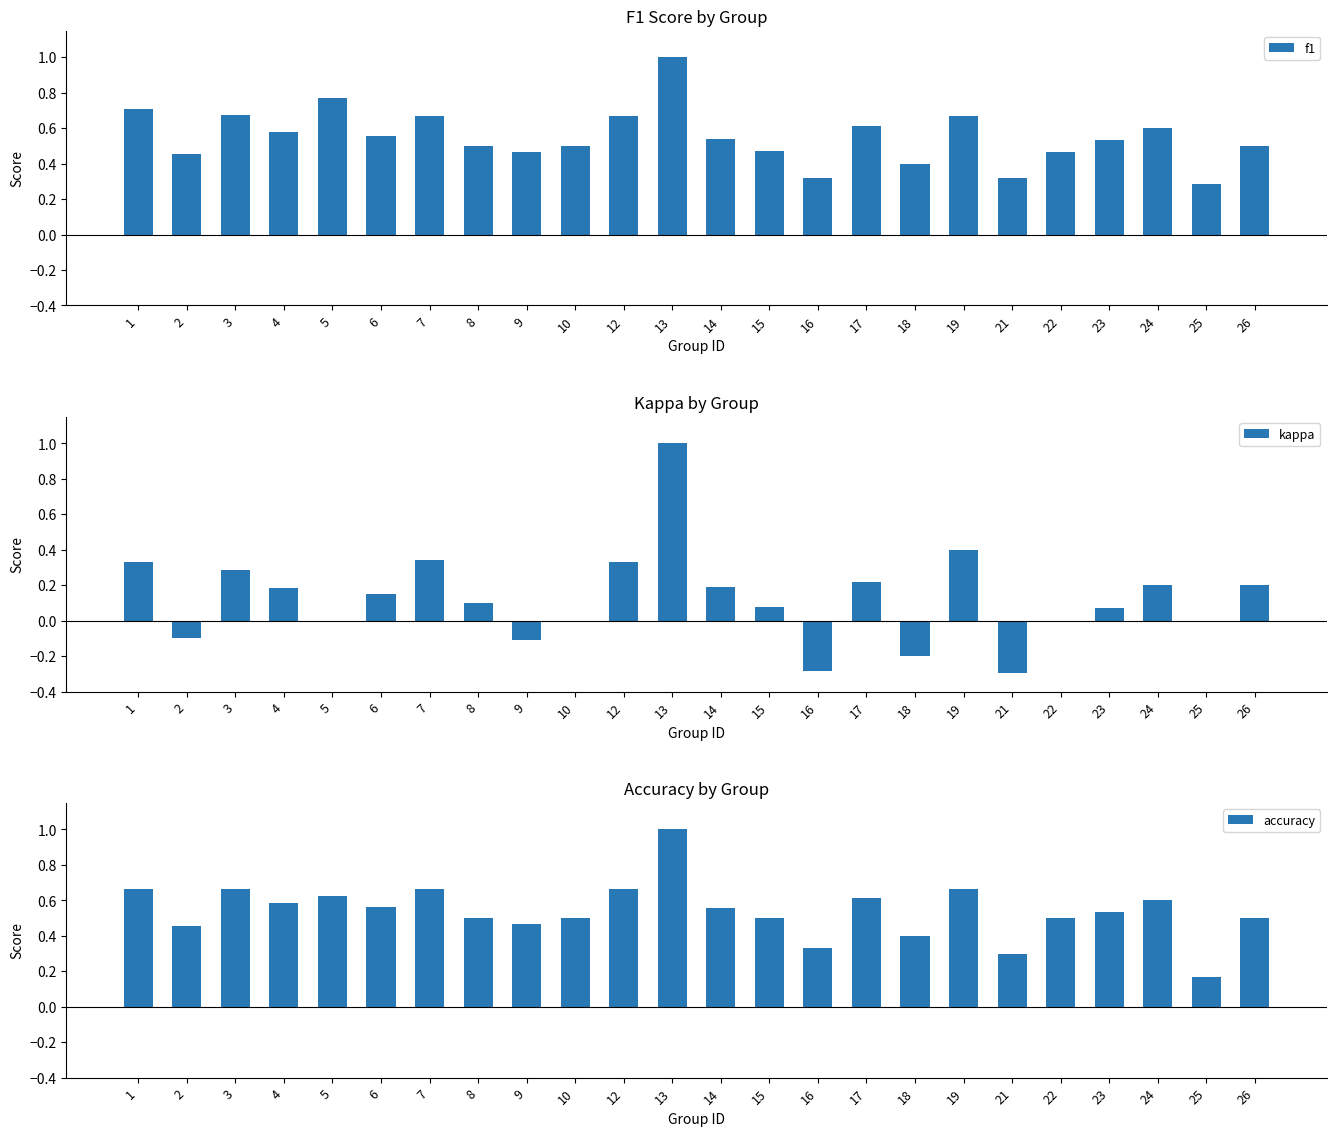

What is the difference between the accuracy values at 14 and 17?

0.1